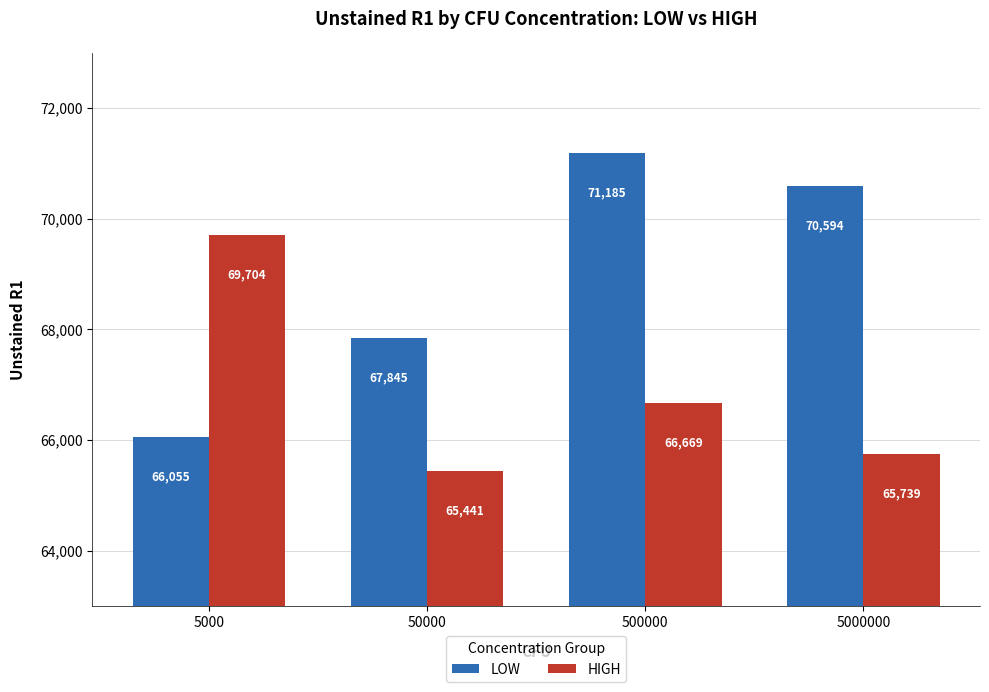

At 50000, list the series in order from largest to smallest.

LOW, HIGH